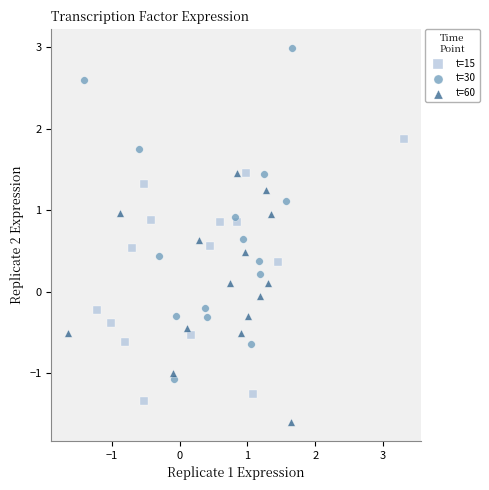

Which series reaches the minimum Y coordinate?

t=60